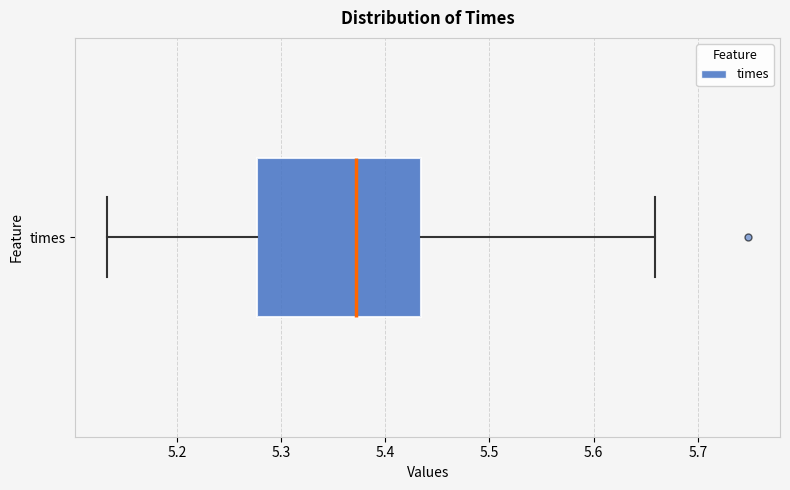

Read this box plot against the x-axis: the position of the median line, the range covered by the box, and the ends of both whiskers. The values are not printed on the chart, so give them approximately, as read against the axis.

median 5.37, box 5.28 to 5.43, whiskers 5.13 to 5.66